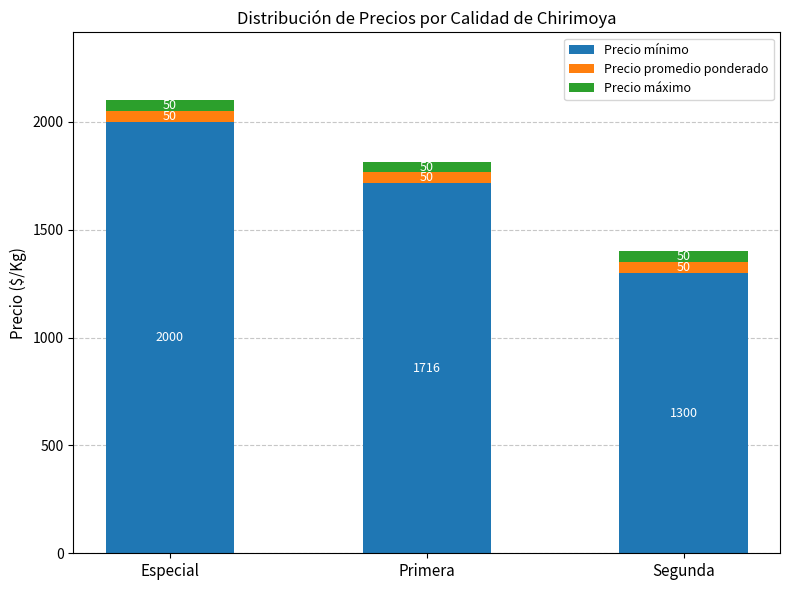

How many Precio mínimo values are between 1300 and 2000?

3